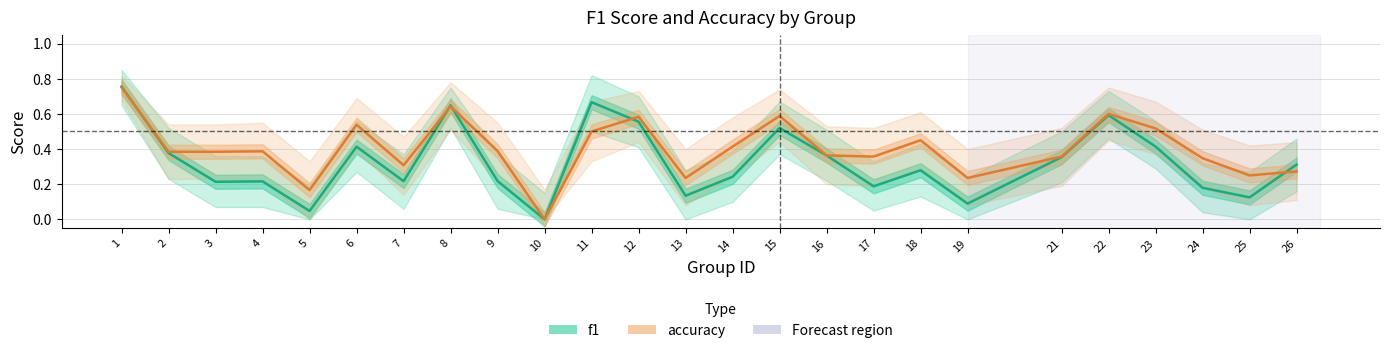

The value of accuracy at 13 is 0.1. True or false?

False